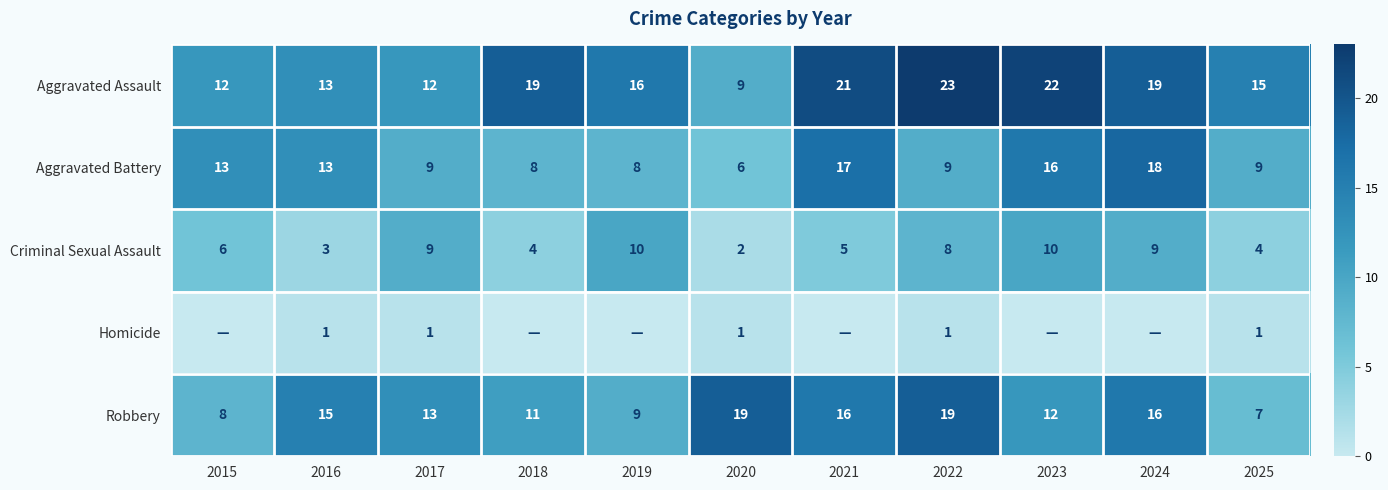

At how many categories does at least one series exceed 14?

9